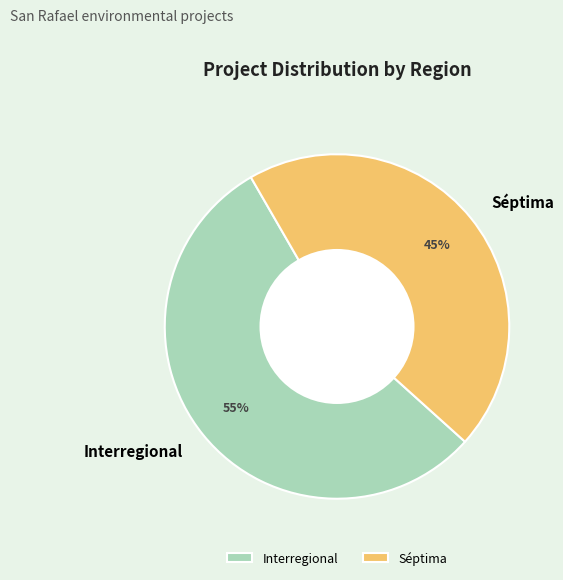

How many slices are in this pie chart?

2